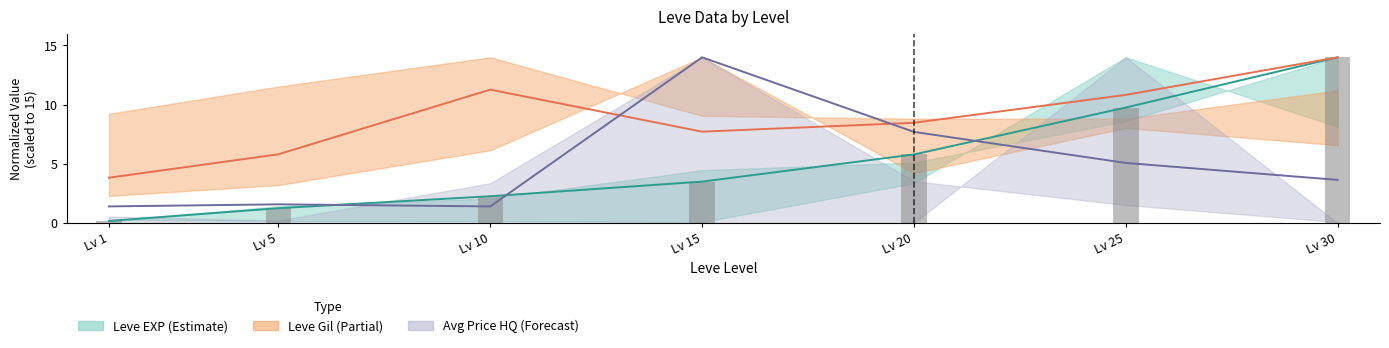

The value of Leve EXP (bar) at Lv 20 is 5.8. True or false?

True